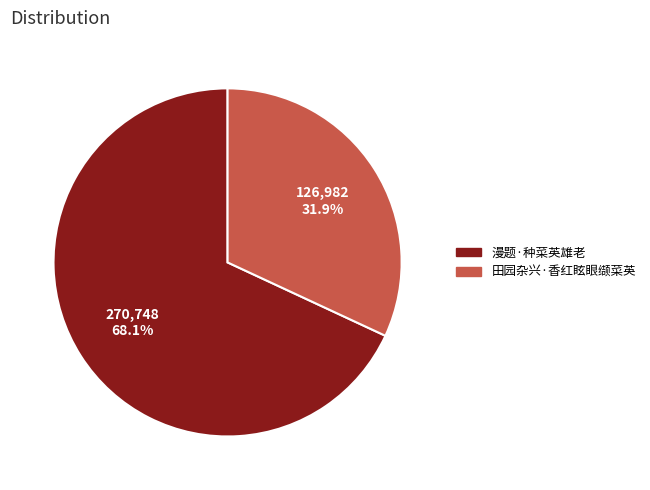

Which slice represents more than half of the pie?

漫题·种菜英雄老